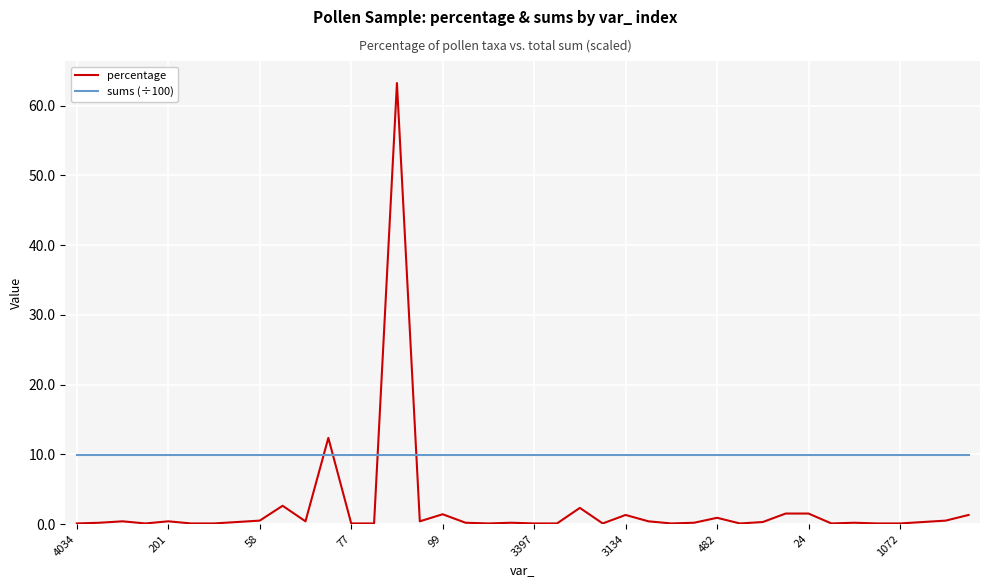

What is the greatest value displayed?

63.2